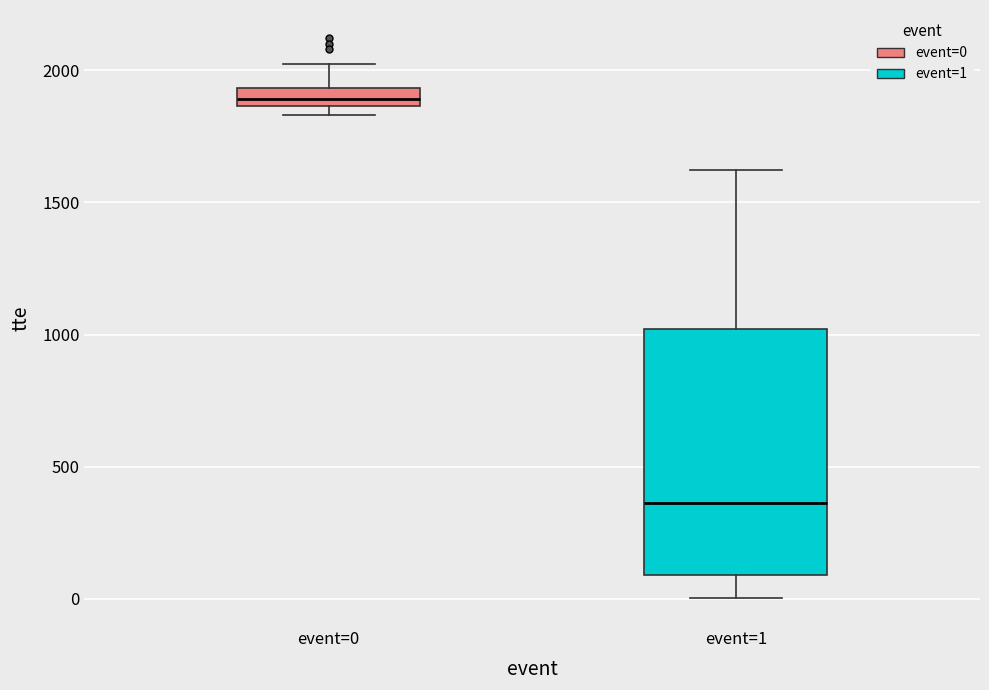

Where is the lower edge of the box for event=0 on the y-axis? The values are not printed on the chart, so give them approximately, as read against the axis.

1850